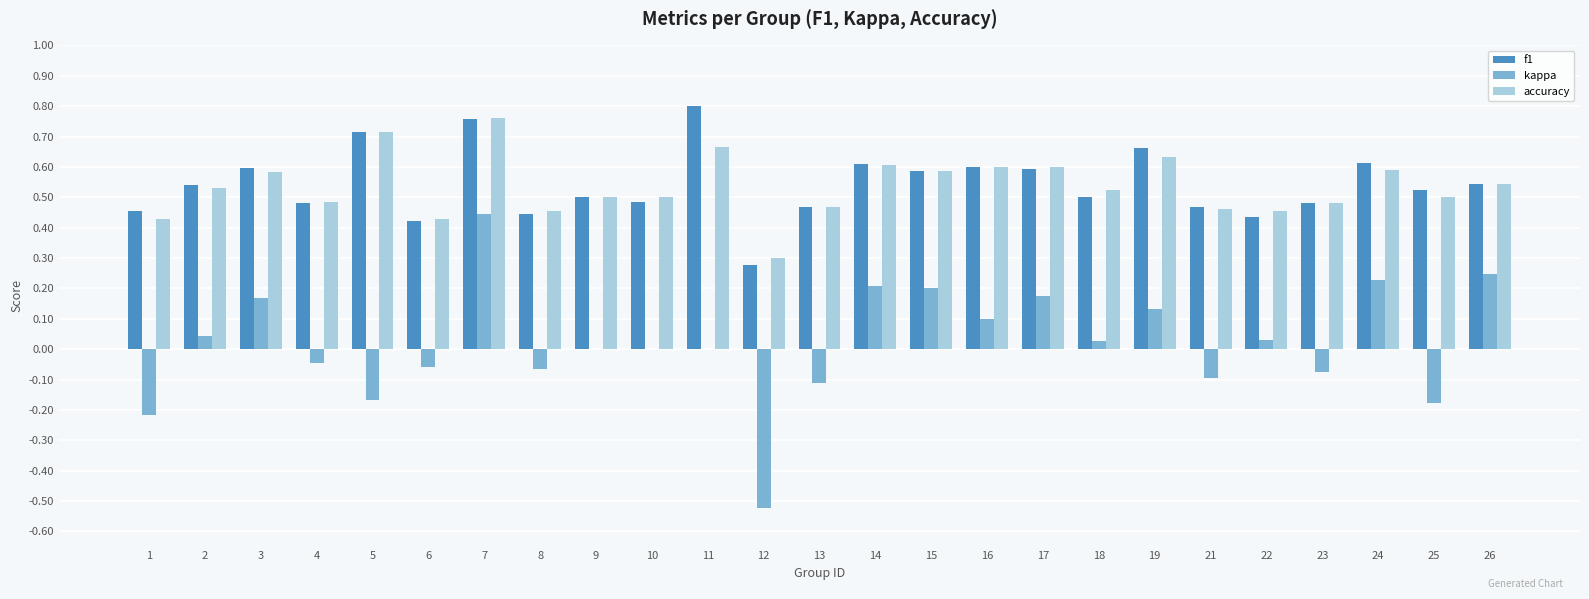

Is it true that accuracy equals 0.5 at 9?

True